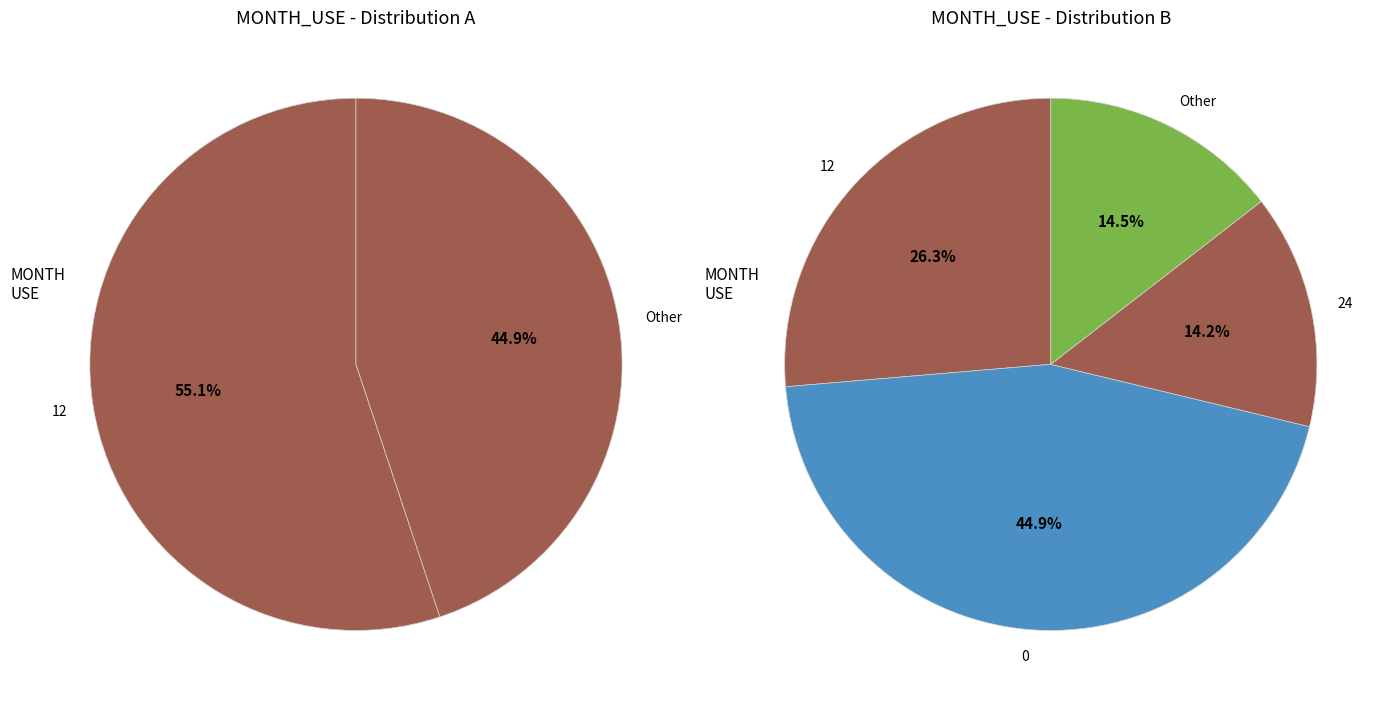

Does any single category account for the majority?

No